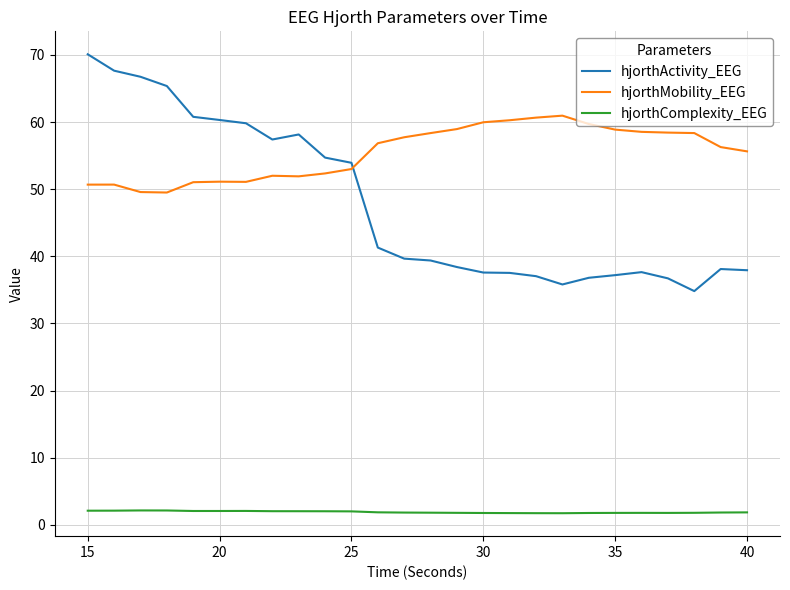

True or false: hjorthMobility_EEG and hjorthComplexity_EEG intersect in this chart.

False